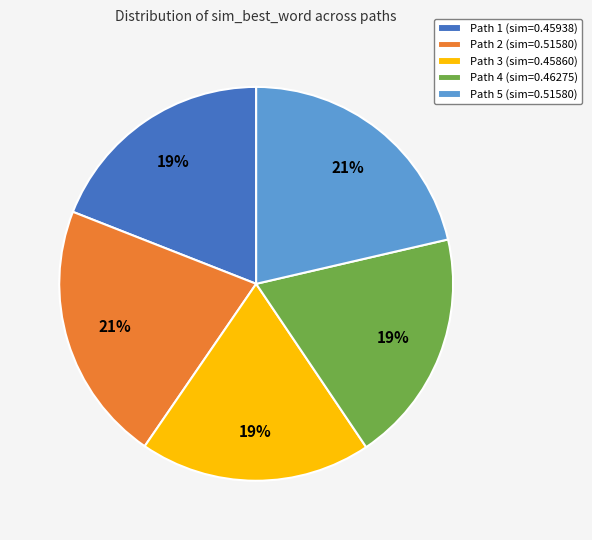

How many slices are in this pie chart?

5